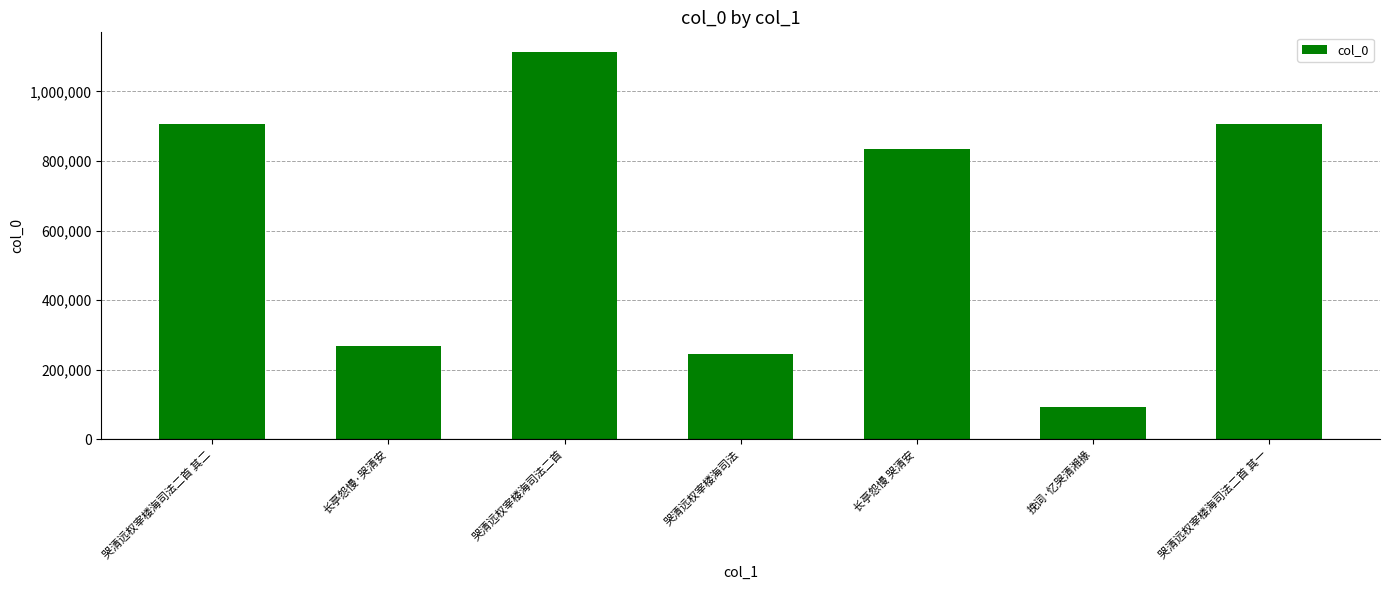

What is the smallest value displayed?

93634